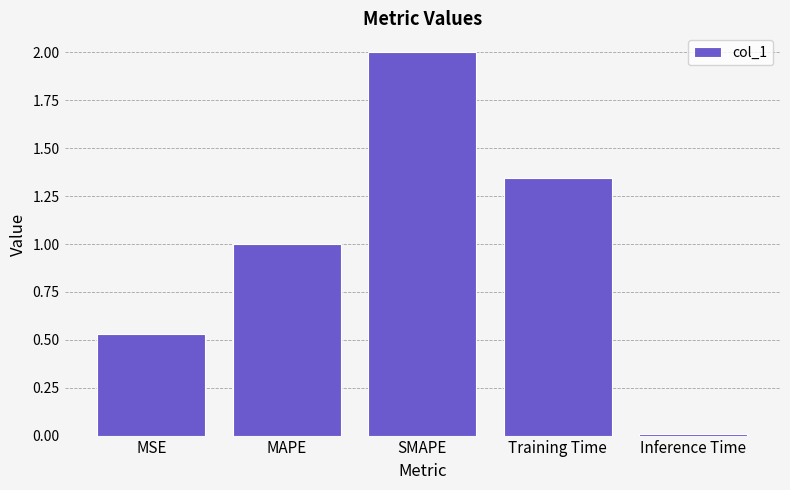

How many data points are above 1?

3